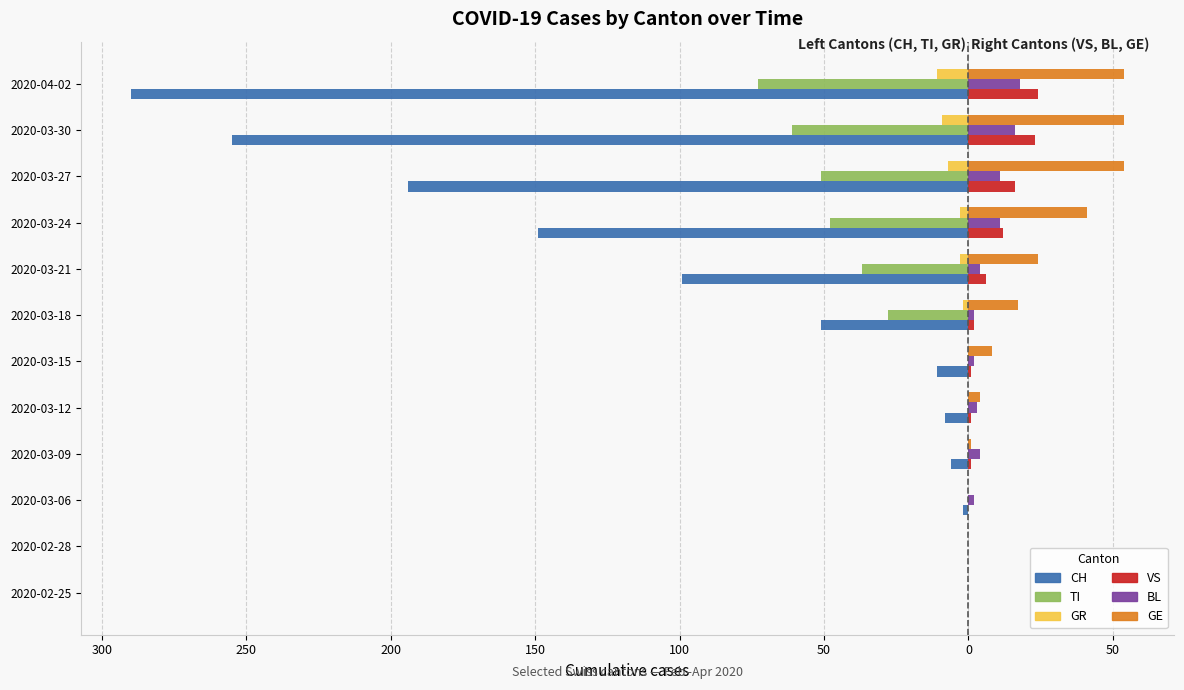

What are all the series names shown in the legend?

CH, TI, GR, VS, BL, GE